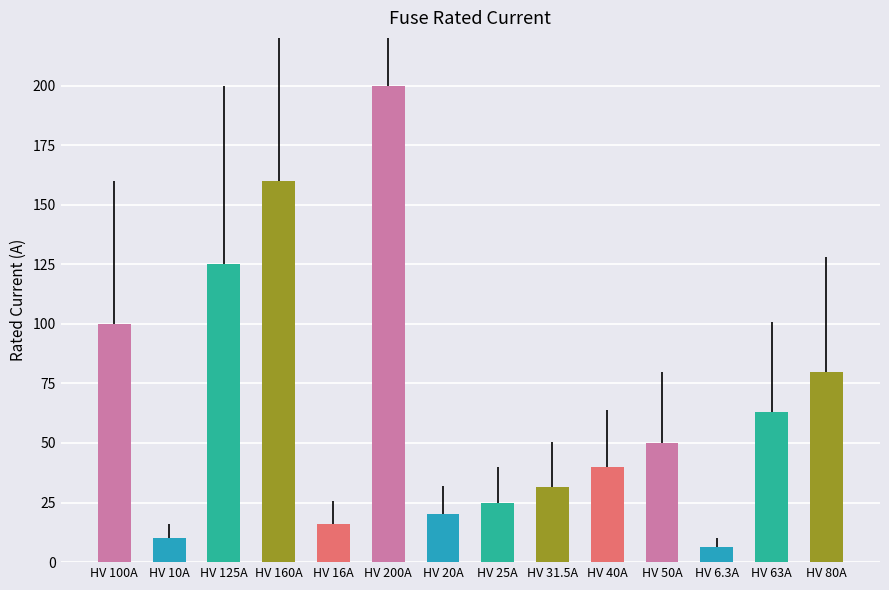

Which category has the highest value across all series?

HV 200A